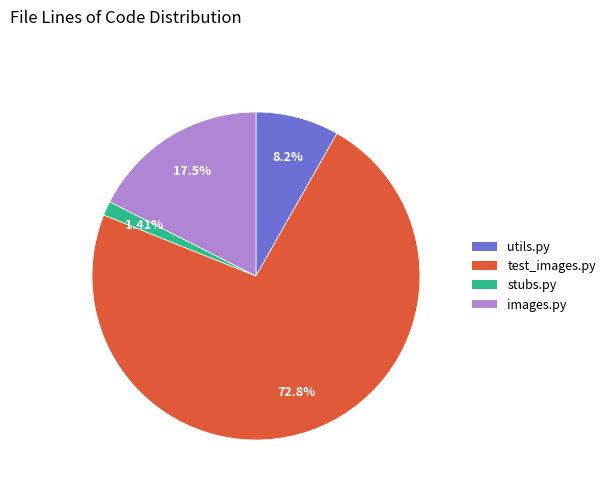

Approximately how many times larger is the value at images.py compared to utils.py?

2.1